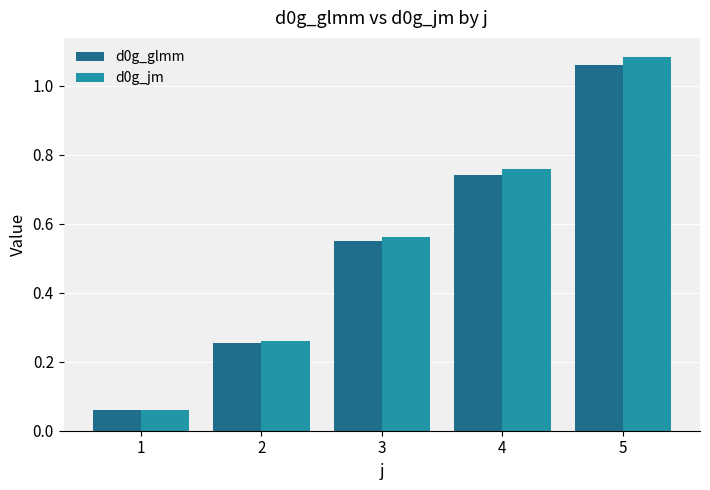

At which category does the chart reach its peak across all series?

5